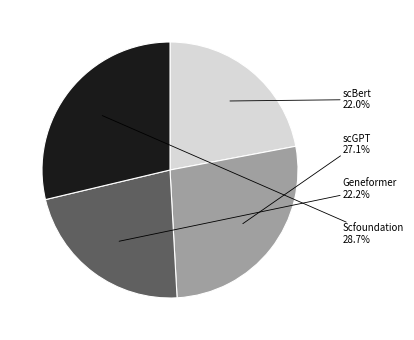

True or false: scGPT accounts for 16% of the total.

False